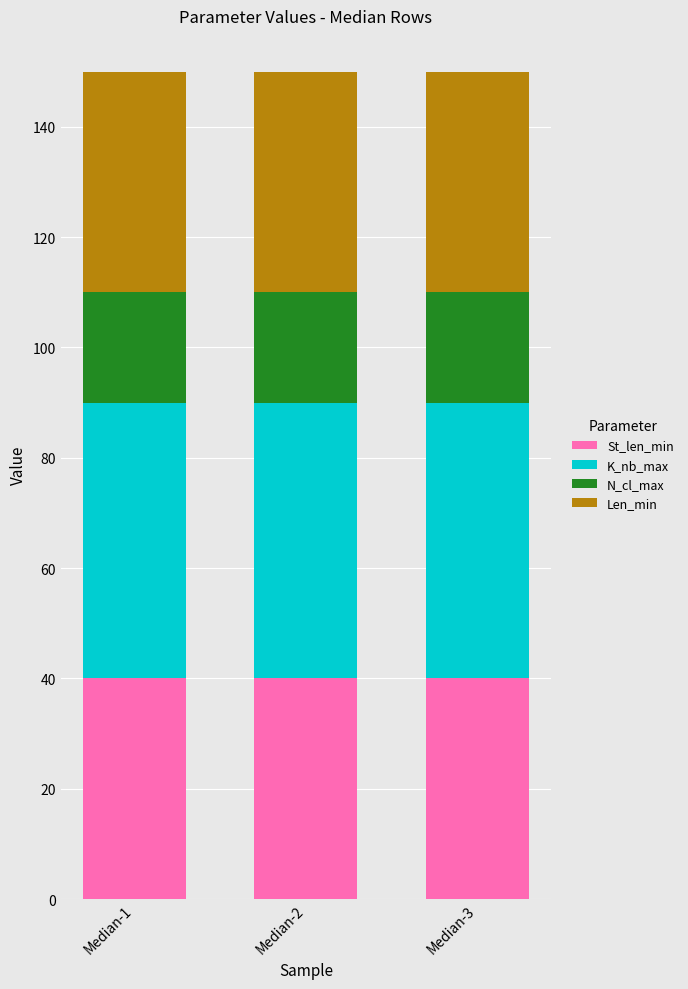

What is the minimum value for St_len_min?

40